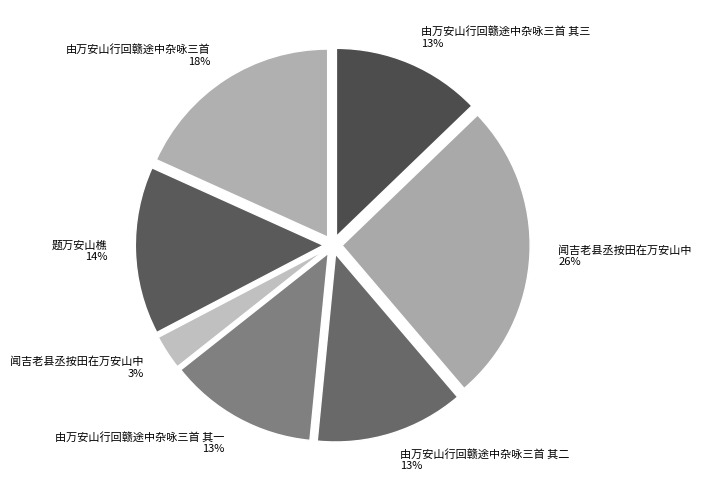

Is there a majority slice in this chart?

No